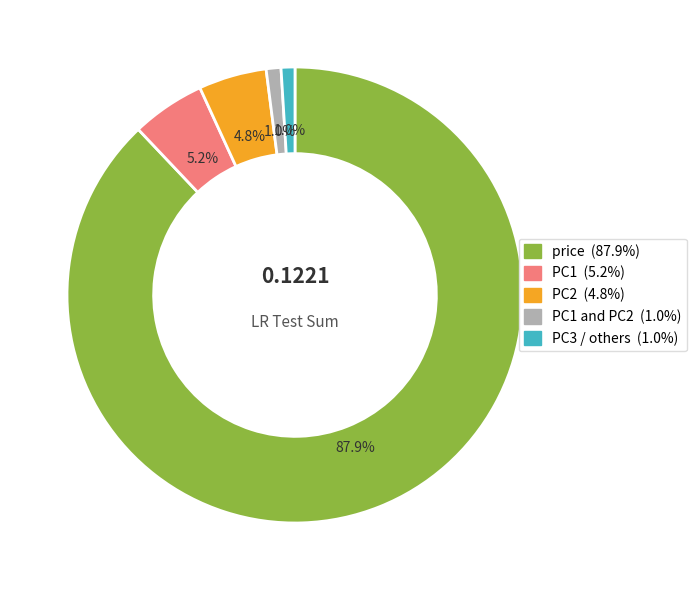

How many segments does this pie chart have?

5